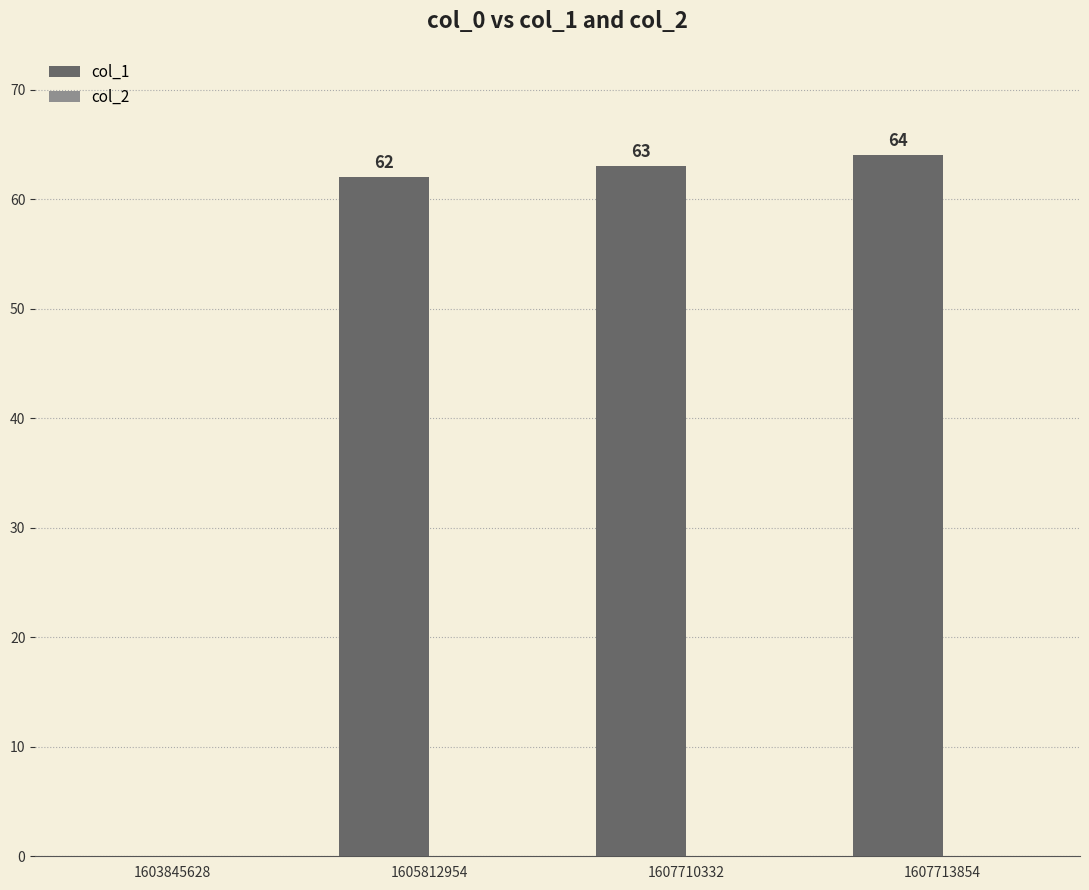

True or false: the data shows 90 at 1605812954.

False